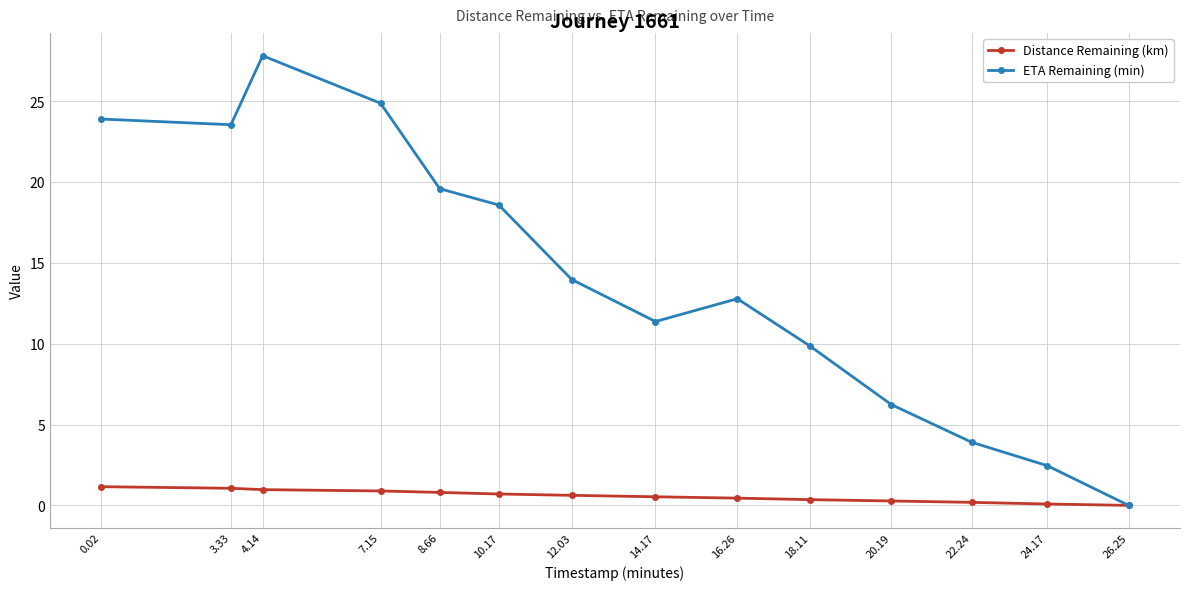

List the series in order of their overall mean, highest first.

ETA Remaining (min), Distance Remaining (km)